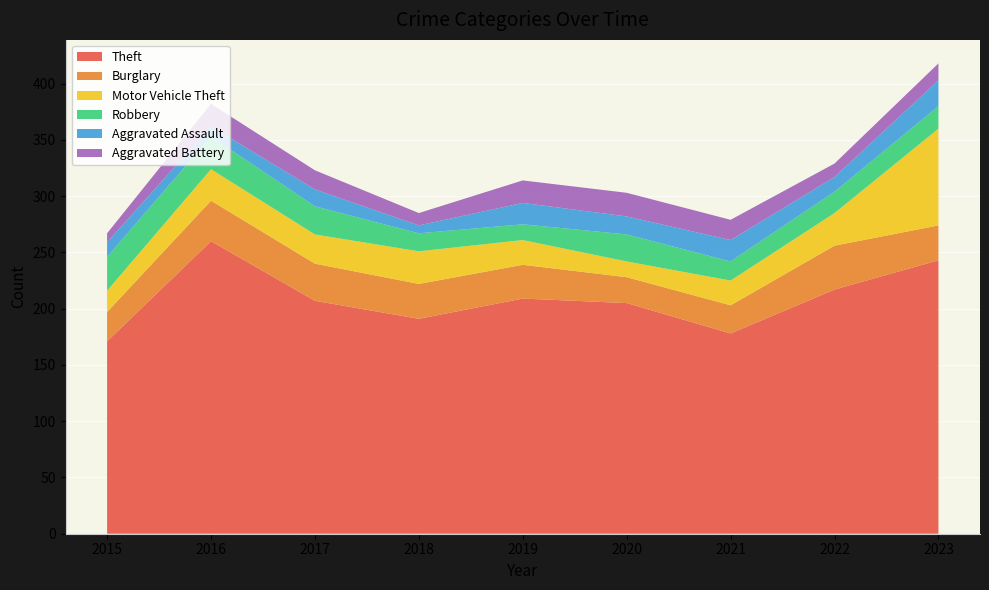

Reading left to right, extract all data points from this chart.

Theft: 2015=171	2016=260	2017=207	2018=191	2019=209	2020=205	2021=178	2022=217	2023=243
Burglary: 2015=26	2016=36	2017=33	2018=31	2019=30	2020=23	2021=25	2022=39	2023=31
Motor Vehicle Theft: 2015=19	2016=28	2017=26	2018=29	2019=22	2020=14	2021=22	2022=29	2023=86
Robbery: 2015=30	2016=29	2017=25	2018=16	2019=14	2020=24	2021=17	2022=19	2023=20
Aggravated Assault: 2015=13	2016=9	2017=15	2018=7	2019=19	2020=16	2021=19	2022=13	2023=23
Aggravated Battery: 2015=8	2016=20	2017=17	2018=11	2019=20	2020=21	2021=18	2022=12	2023=15